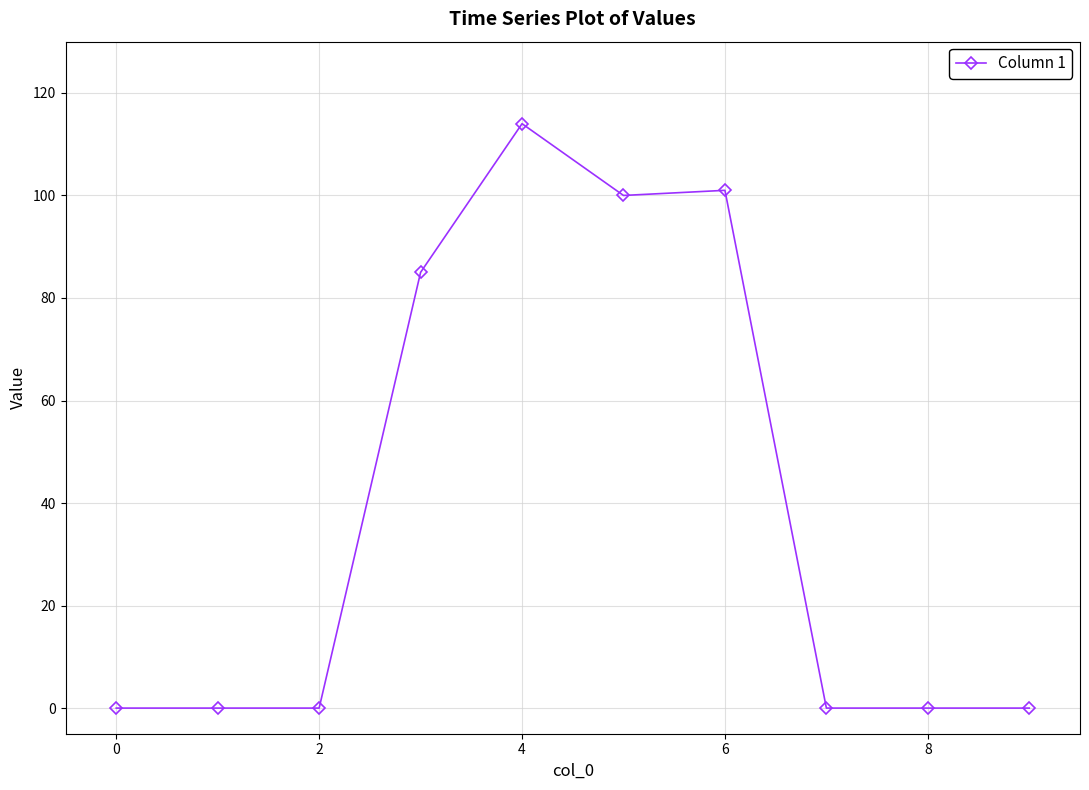

What is the sum of all values?

400